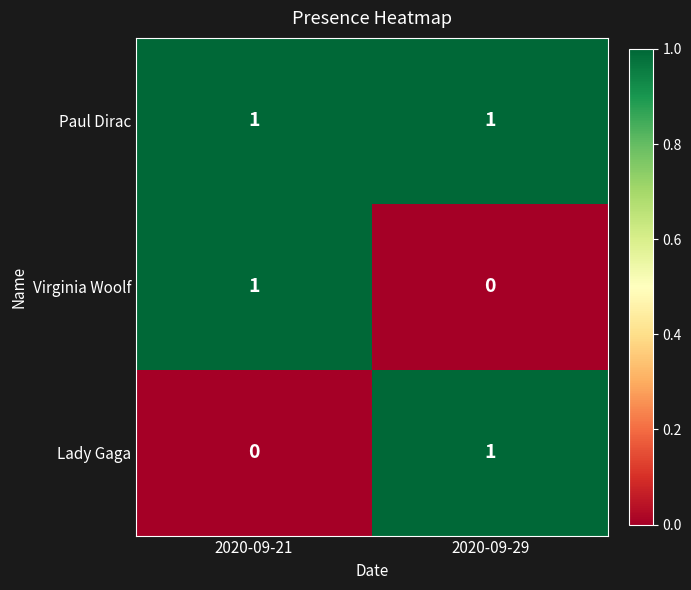

Which series has the largest total across all categories?

Paul Dirac